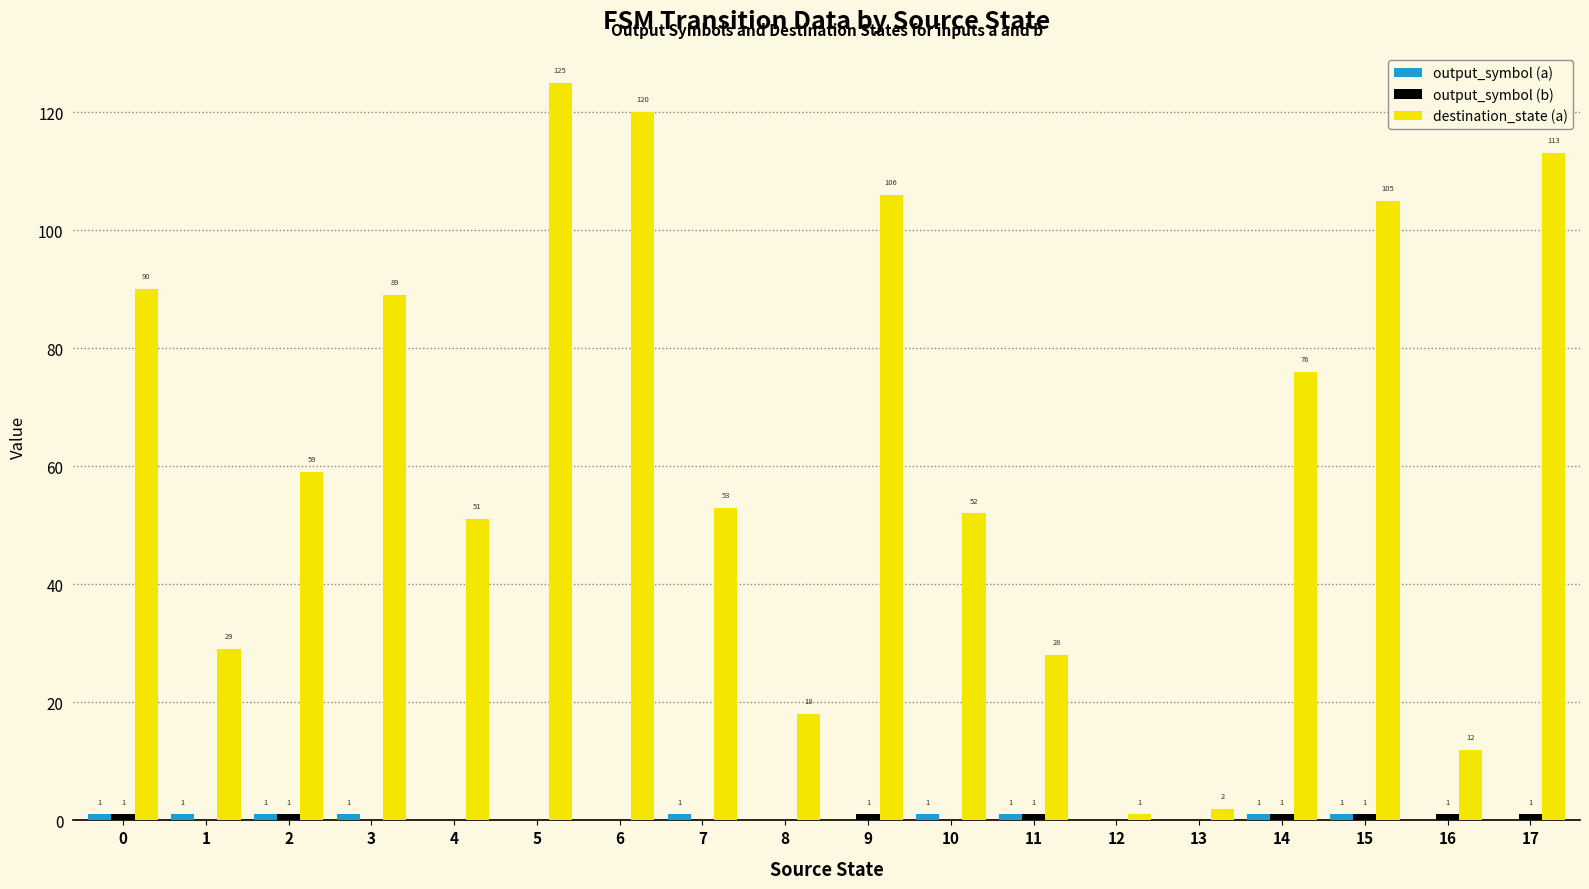

Which category has the highest value across all series?

5